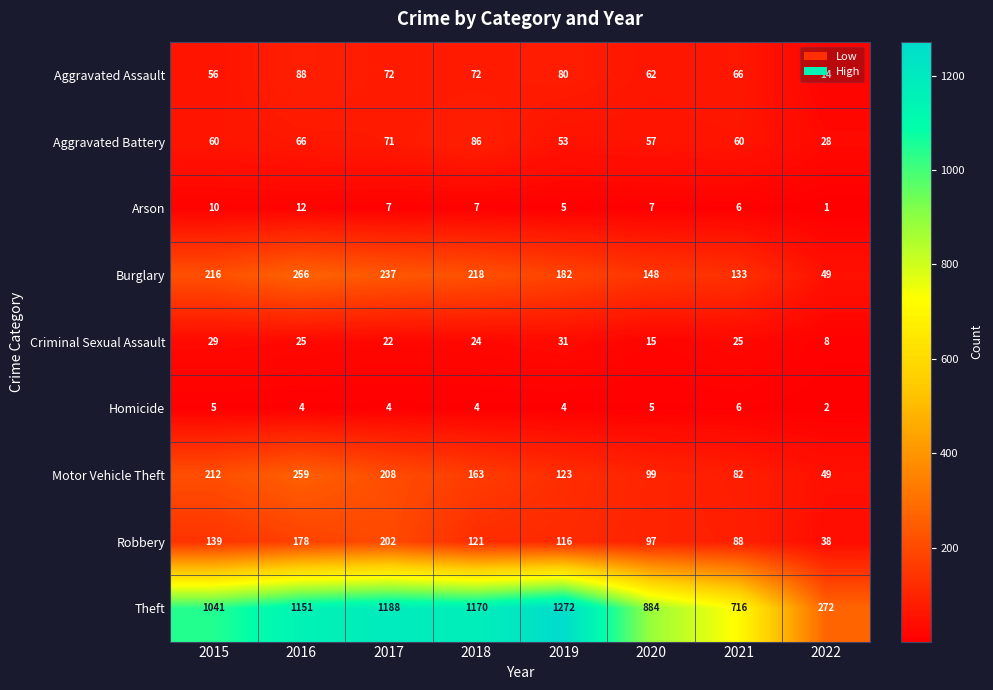

At which label does Aggravated Assault first exceed 72?

2016